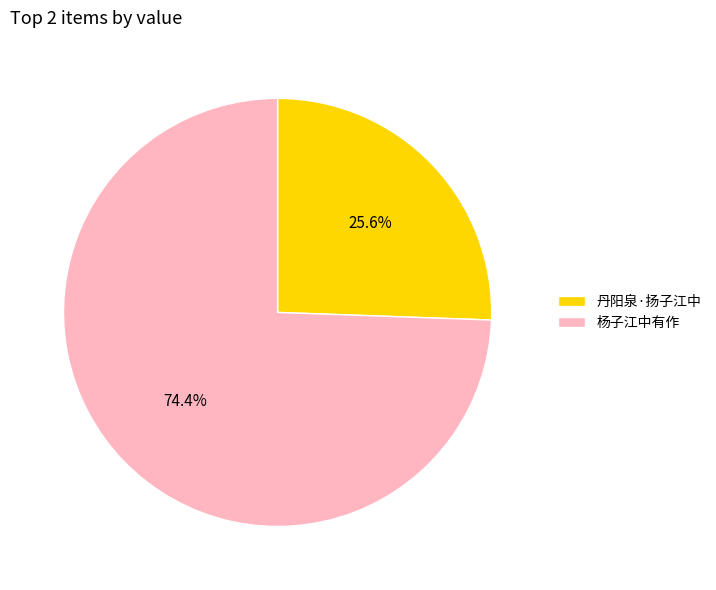

Which category has the biggest portion of the pie?

杨子江中有作